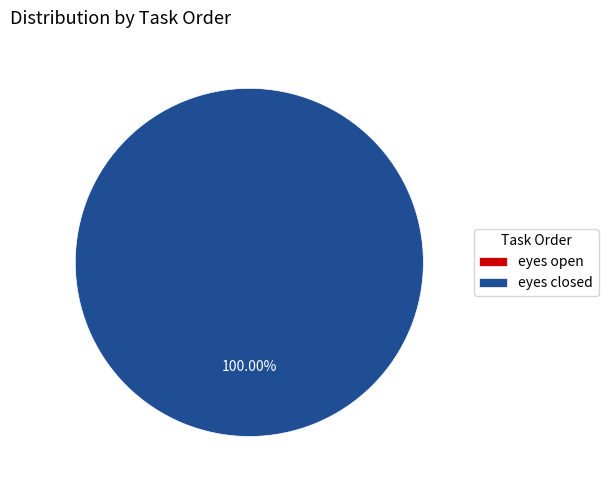

How many segments does this pie chart have?

2